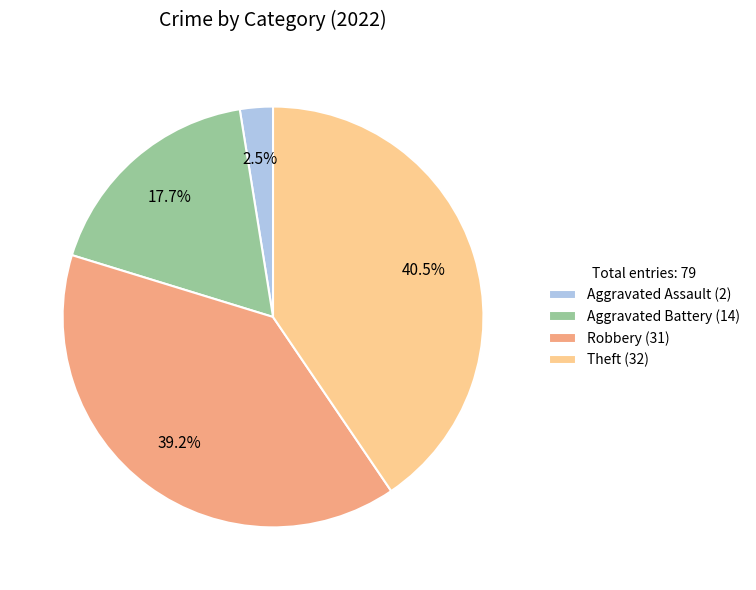

To the nearest percent, what portion does Robbery represent?

39%